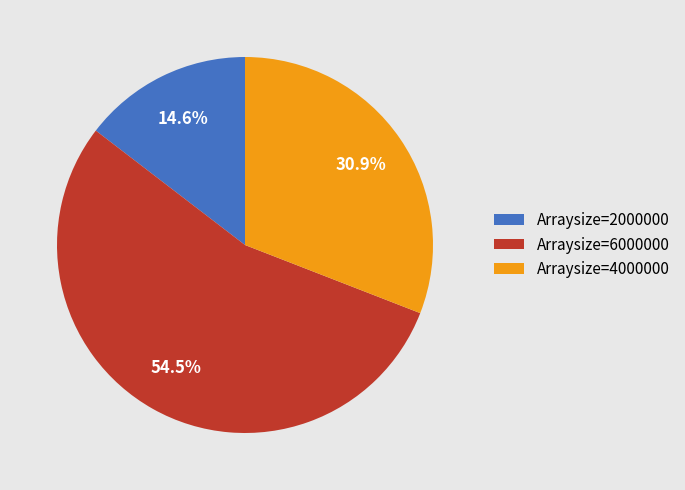

Does any single category account for the majority?

Yes